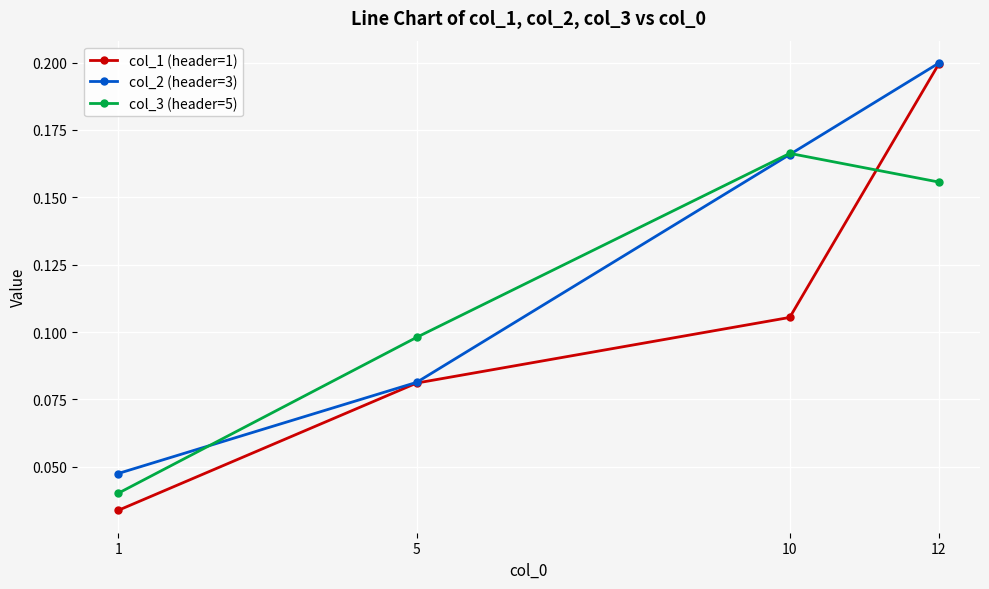

At 5, list the series in order from largest to smallest.

col_3 (header=5), col_2 (header=3), col_1 (header=1)